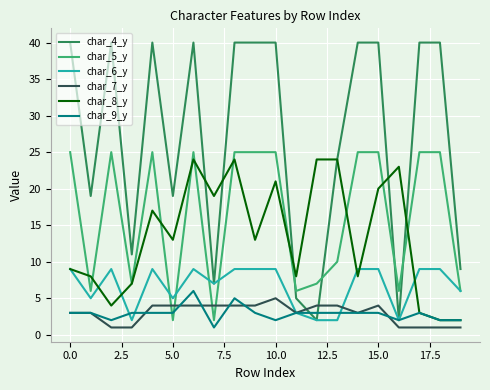

Which series has the widest spread of values?

char_4_y